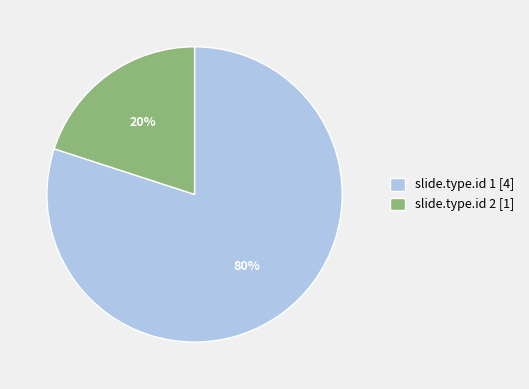

Which slice is the smallest?

slide.type.id 2